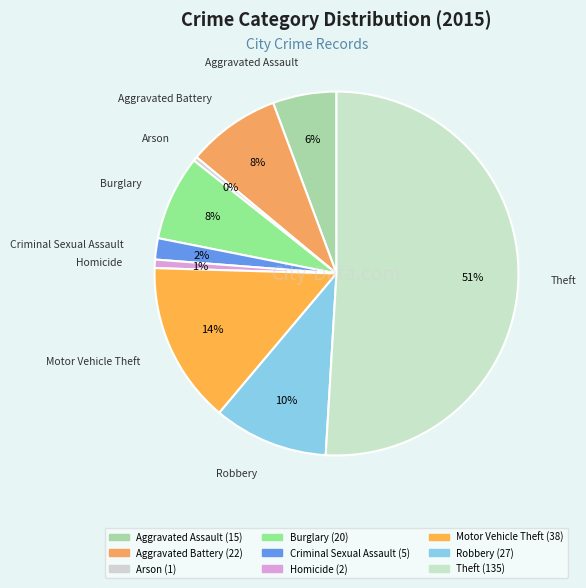

How many slices are in this pie chart?

9